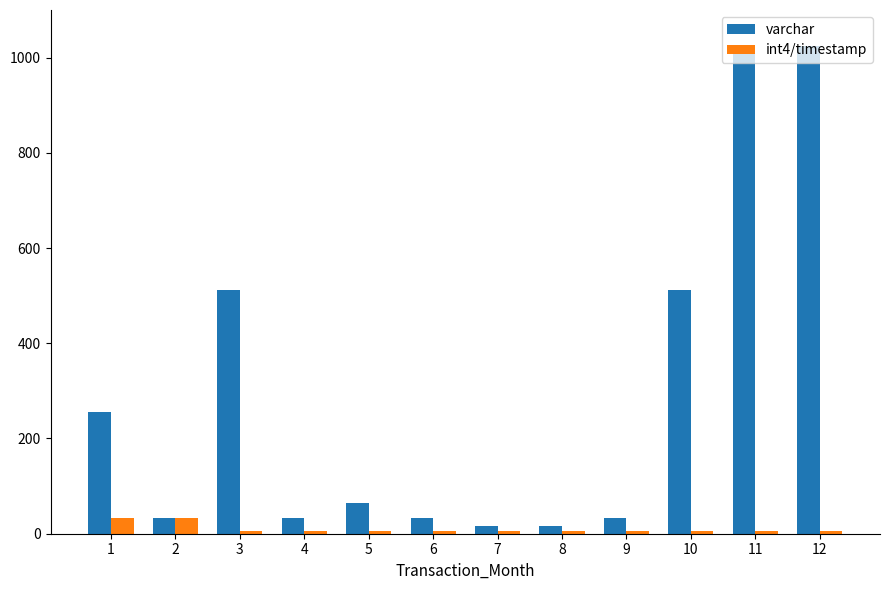

Reading left to right, transcribe all the data shown in this chart.

varchar: 256	32	512	32	64	32	16	16	32	512	1024	1024
int4/timestamp: 32	32	6	6	6	6	6	6	6	6	6	6